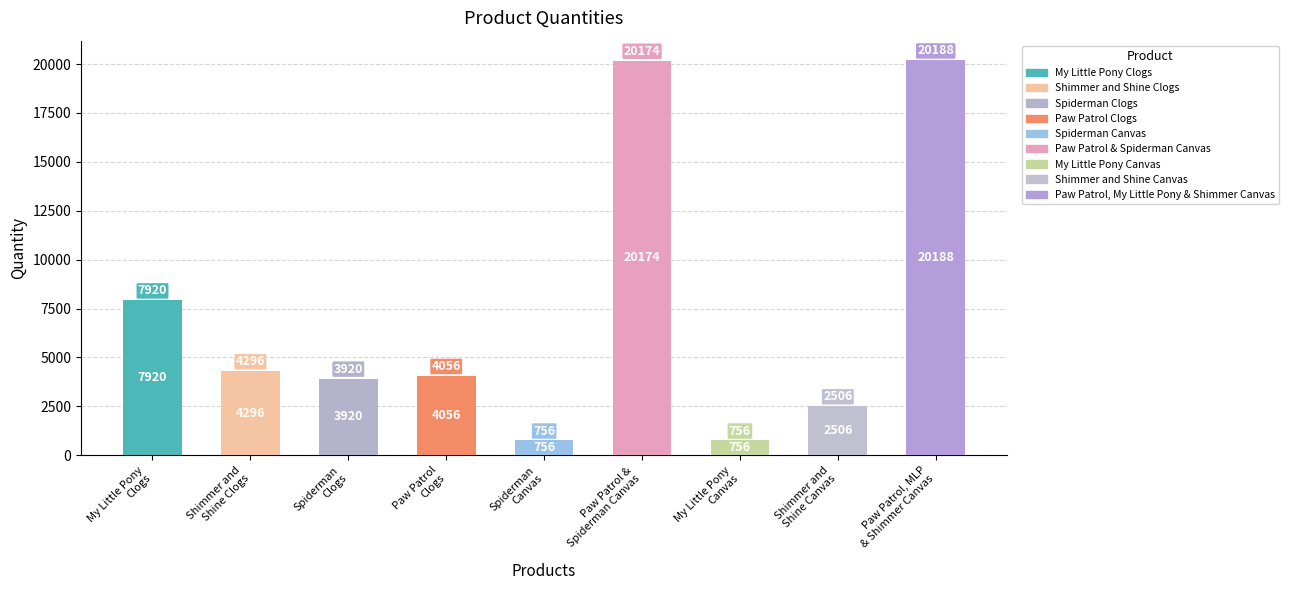

How many values are below 4056?

4